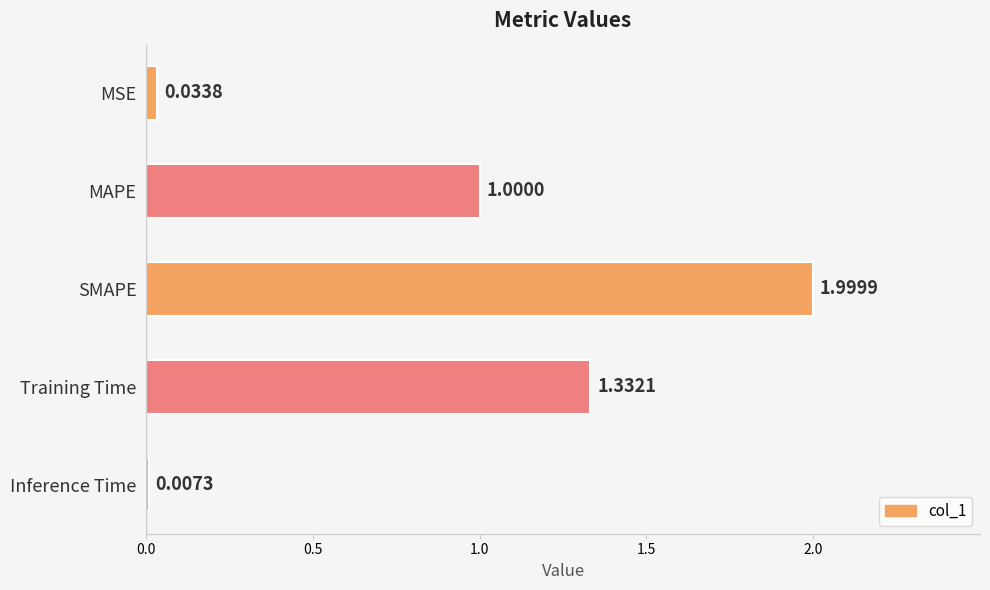

What is the sum of all values?

4.4